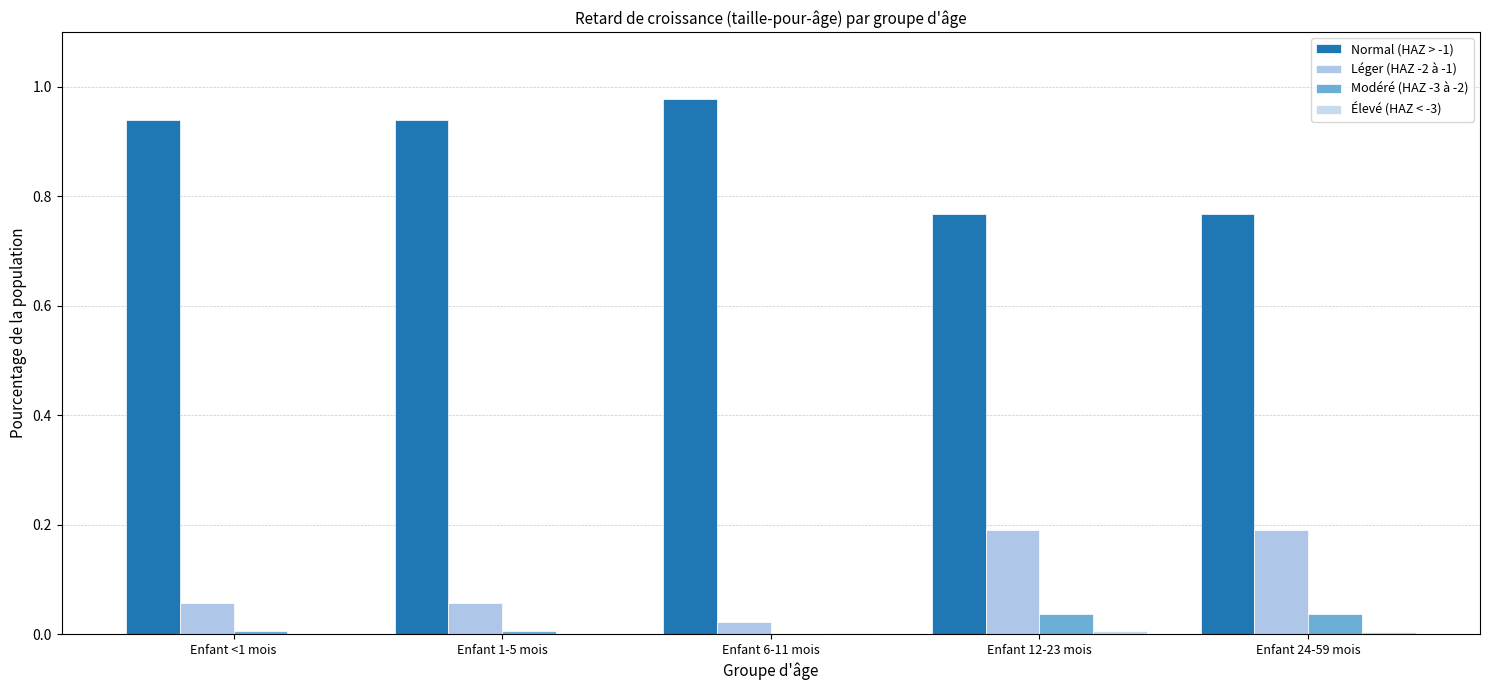

The value of Élevé (HAZ < -3) at Enfant 24-59 mois is 0.0. True or false?

True